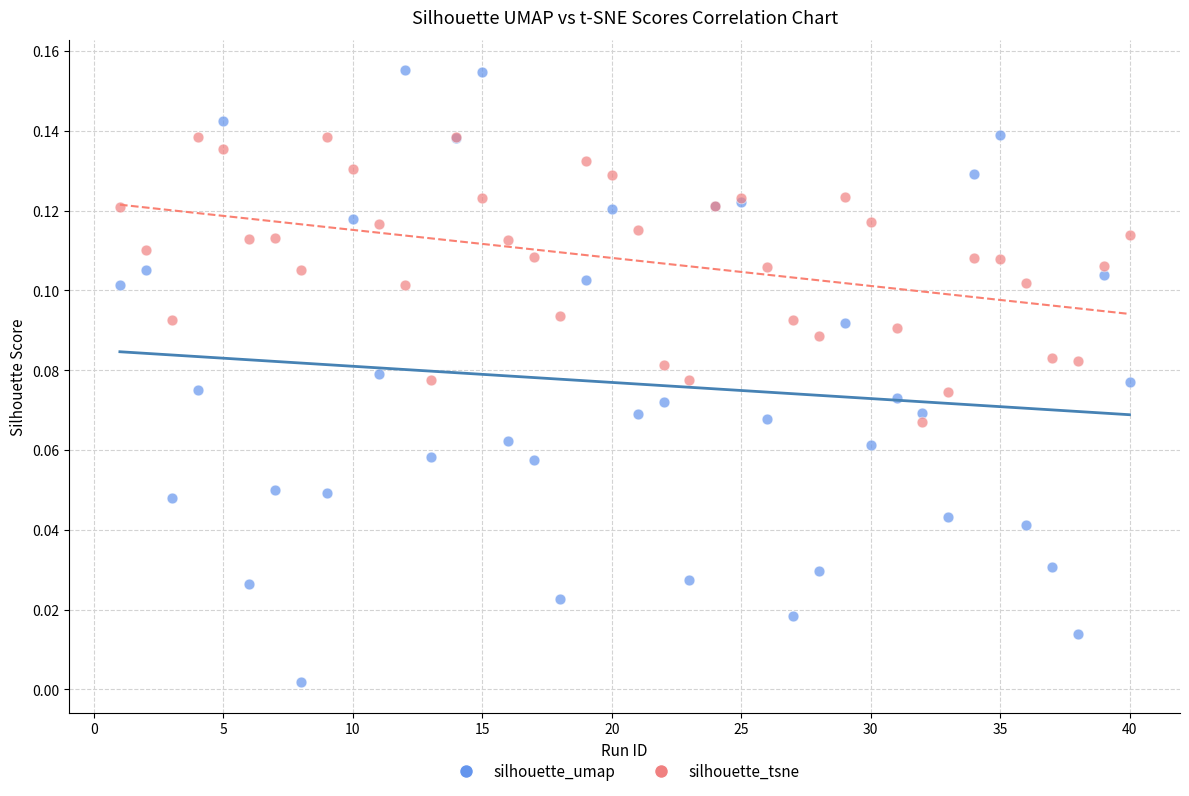

Which series reaches the minimum Y coordinate?

silhouette_umap